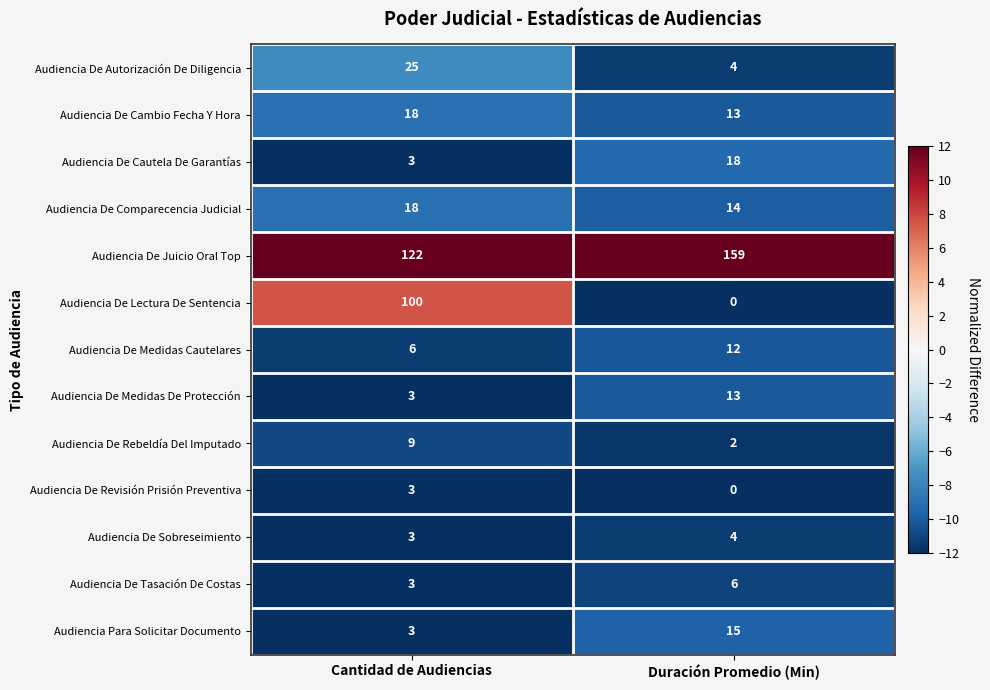

How many categories are shown in the chart?

2